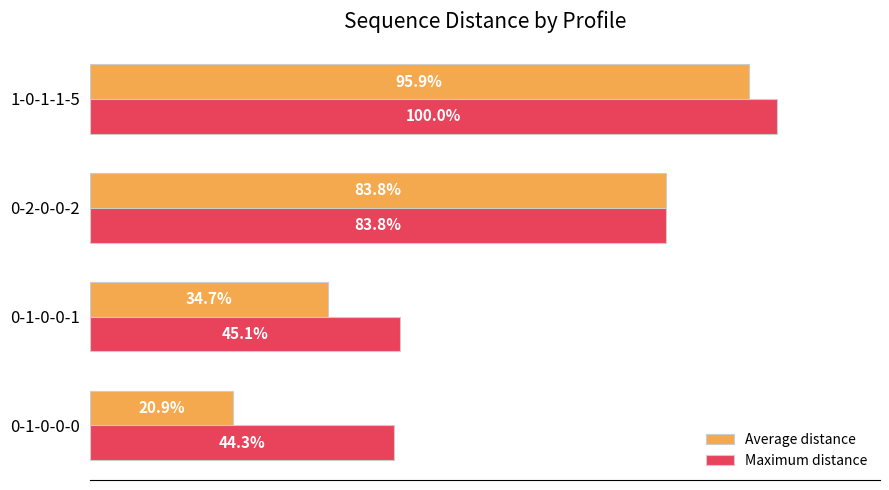

Is the value of Maximum distance at 0-2-0-0-2 greater than the value of Average distance at 0-1-0-0-0?

Yes